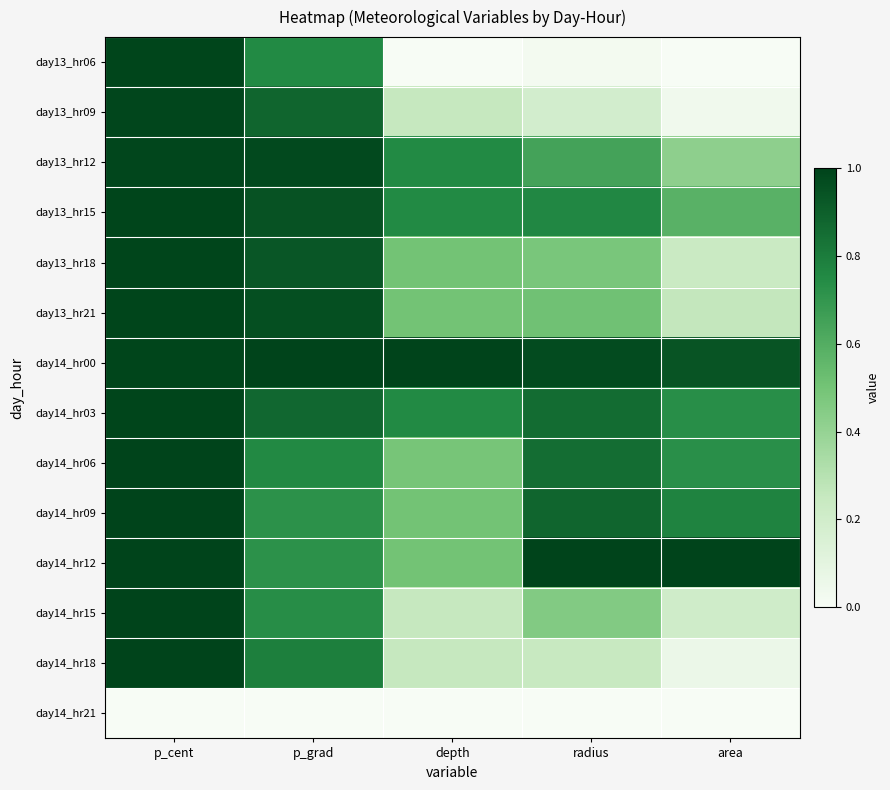

List the series in order of their peak value, highest first.

day14_hr00, day14_hr12, day14_hr18, day14_hr15, day14_hr06, day14_hr09, day14_hr03, day13_hr21, day13_hr18, day13_hr06, day13_hr15, day13_hr09, day13_hr12, day14_hr21